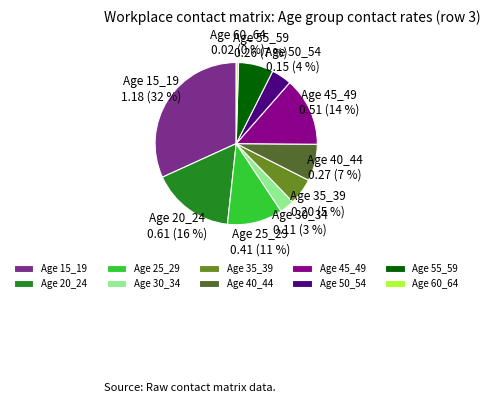

What percentage is the Age 40_44 slice, to the nearest percent?

7%